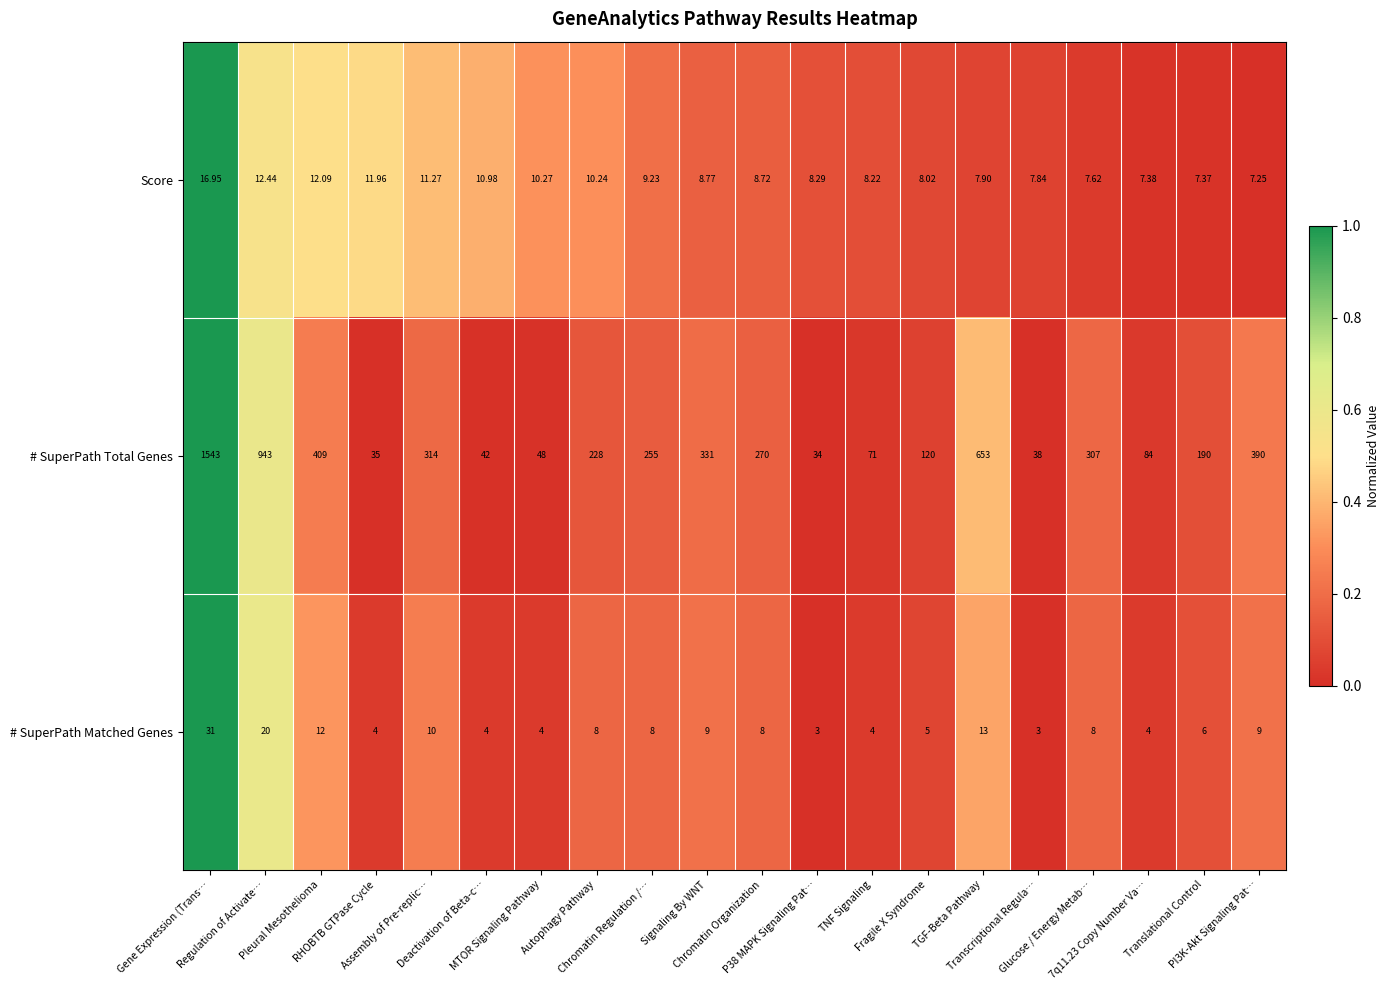

Which series has the largest range (max minus min)?

# SuperPath Total Genes